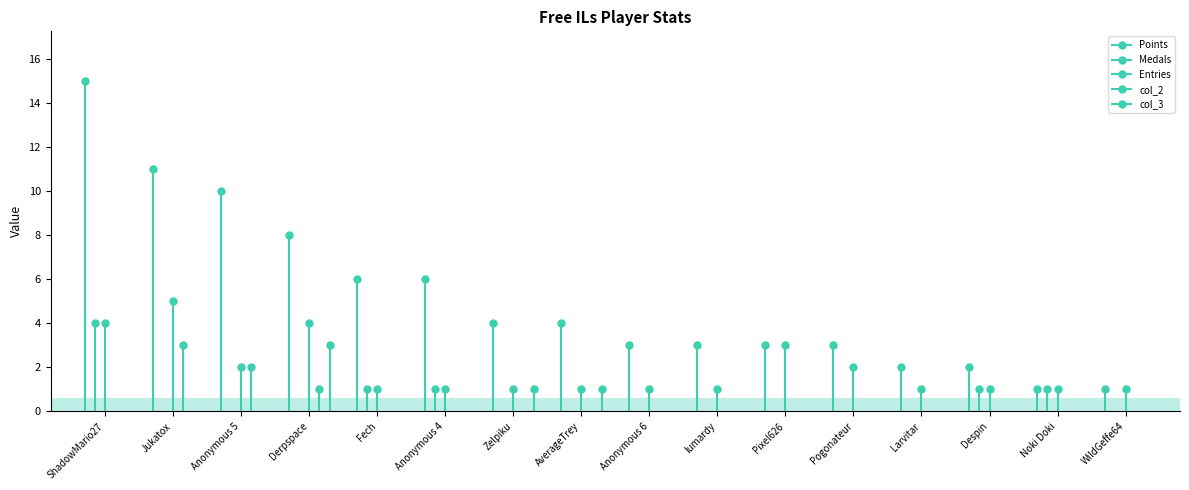

Reading left to right, transcribe all the data shown in this chart.

Points: 15	11	10	8	6	6	4	4	3	3	3	3	2	2	1	1
Medals: 4	0	0	0	1	1	0	0	0	0	0	0	0	1	1	0
Entries: 4	5	2	4	1	1	1	1	1	1	3	2	1	1	1	1
col_2: 0	3	2	1	0	0	0	0	0	0	0	0	0	0	0	0
col_3: 0	0	0	3	0	0	1	1	0	0	0	0	0	0	0	0